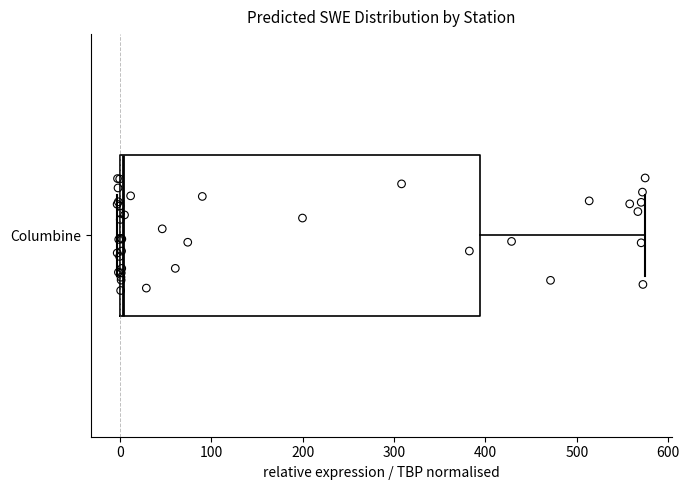

Read this box plot against the x-axis: the position of the median line, the range covered by the box, and the ends of both whiskers. The values are not printed on the chart, so give them approximately, as read against the axis.

median 0 (just right of the box's left edge), box 0 to 390, whiskers 0 (just left of the box's left edge) to 570